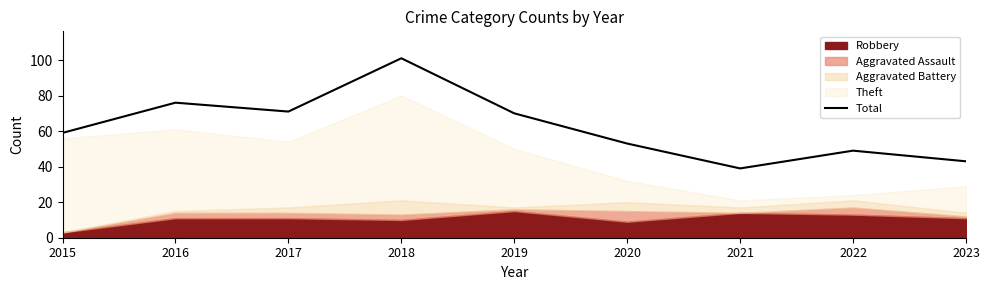

Approximately how many times larger is the value at 2016 compared to 2021?

1.9